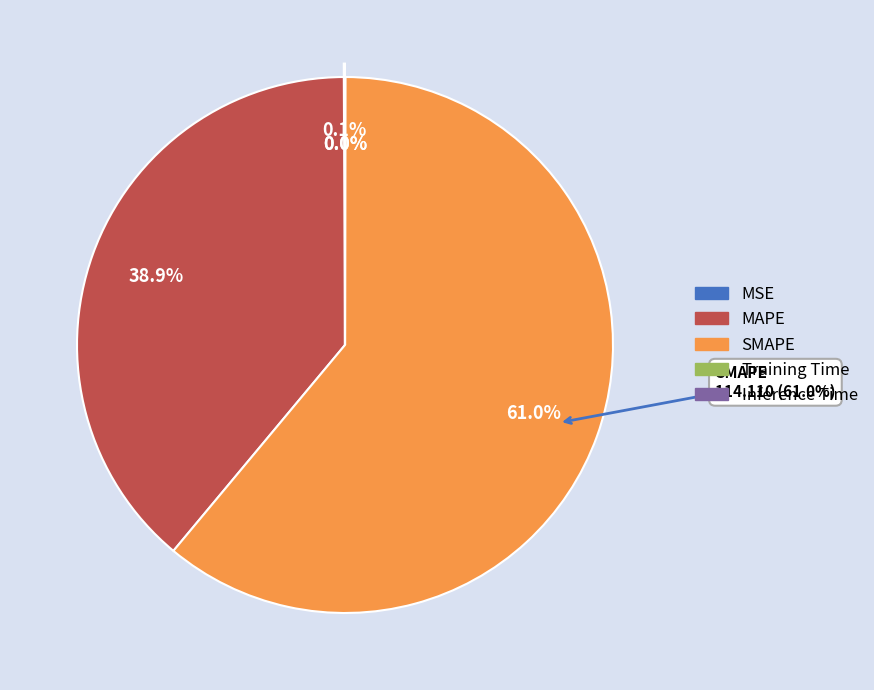

What is the total percentage of MSE and Training Time?

0.1%